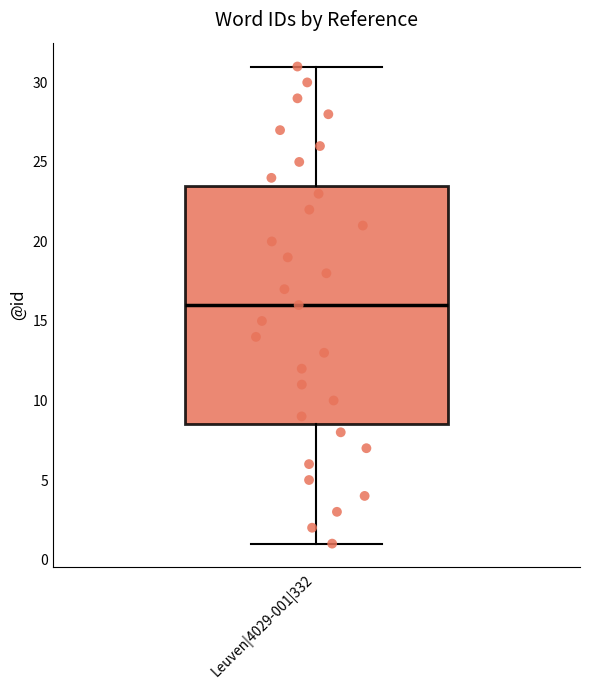

Transcribe this box plot: give where the median line is, the range the box spans, and where the two whiskers end, as read against the y-axis. The values are not printed on the chart, so give them approximately, as read against the axis.

median 16.0, box 8.5 to 23.5, whiskers 1.0 to 31.0